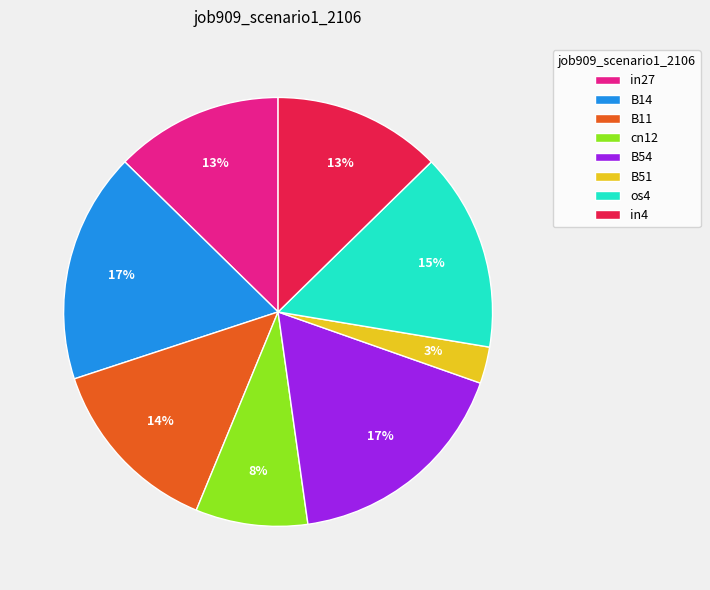

How many slices are in this pie chart?

8